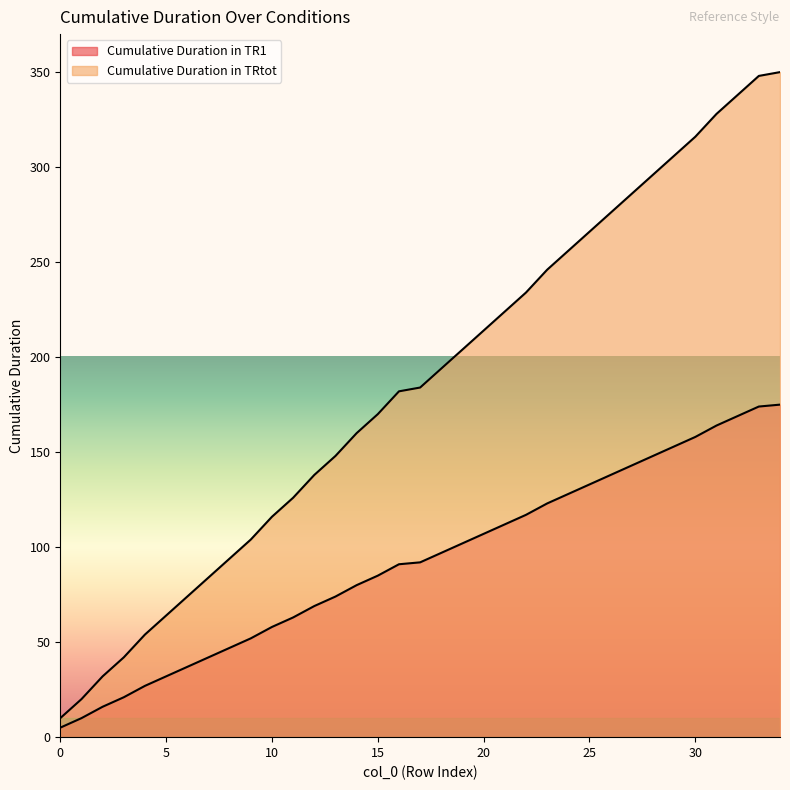

Which series has the largest total across all categories?

Cumulative Duration in TRtot